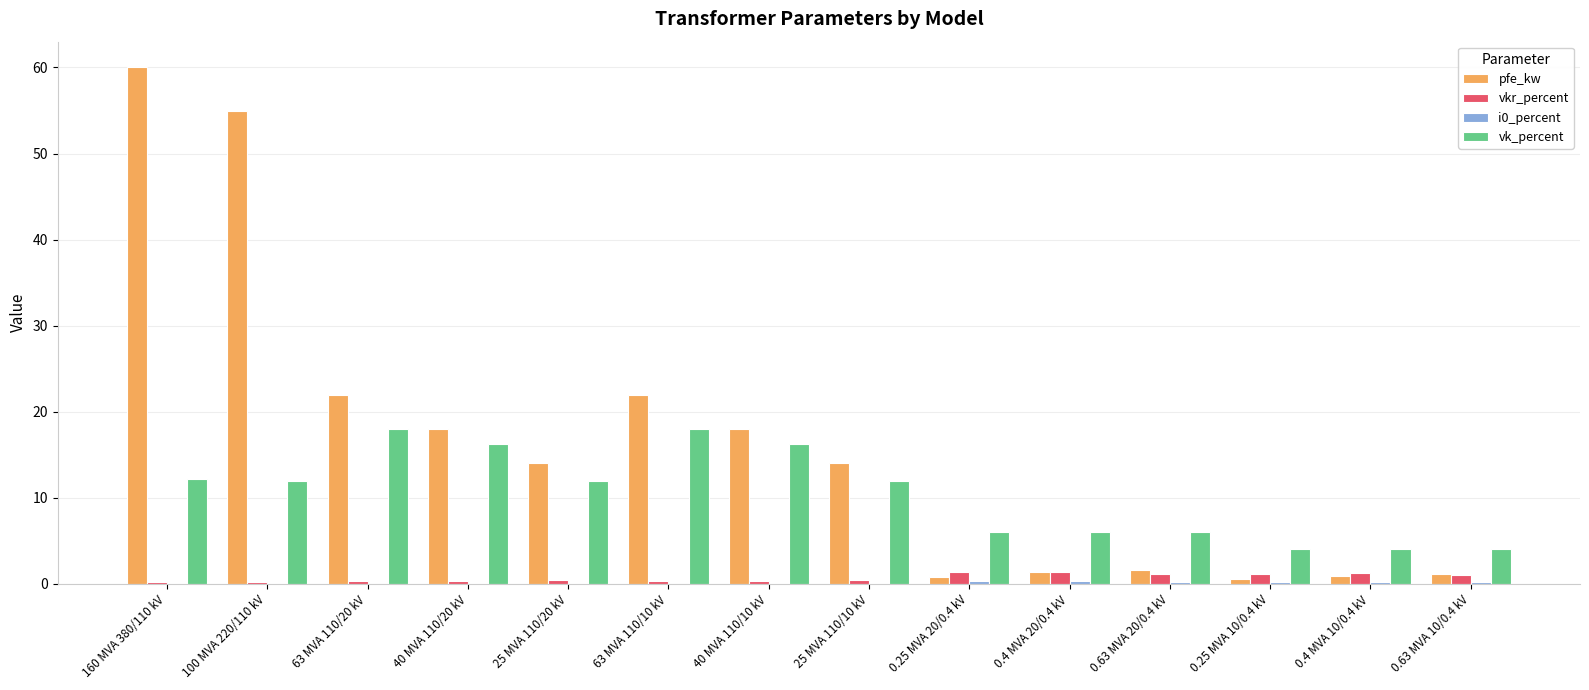

What is the maximum value shown in the chart?

60.0